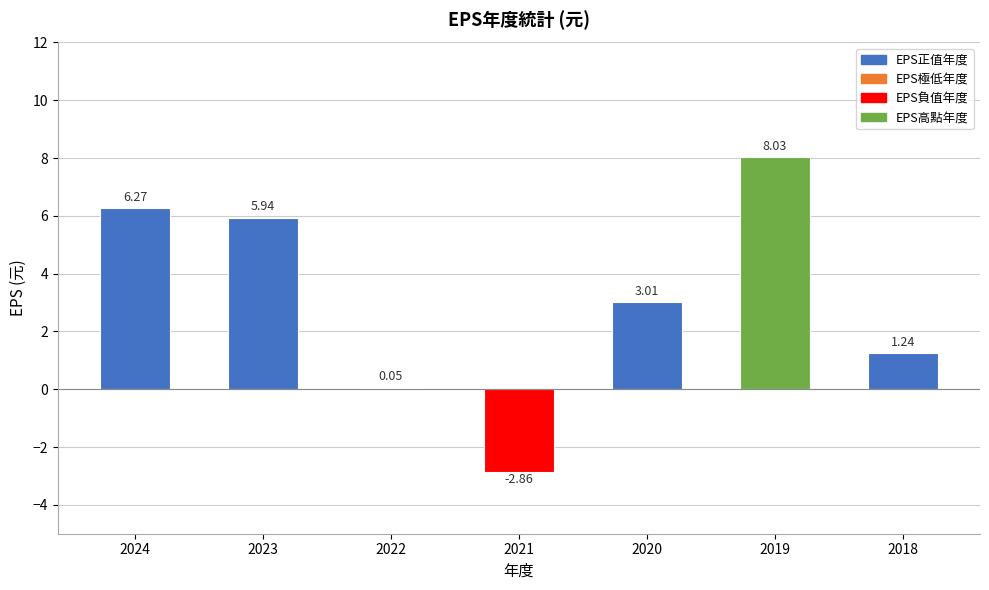

How many values are below 3?

3